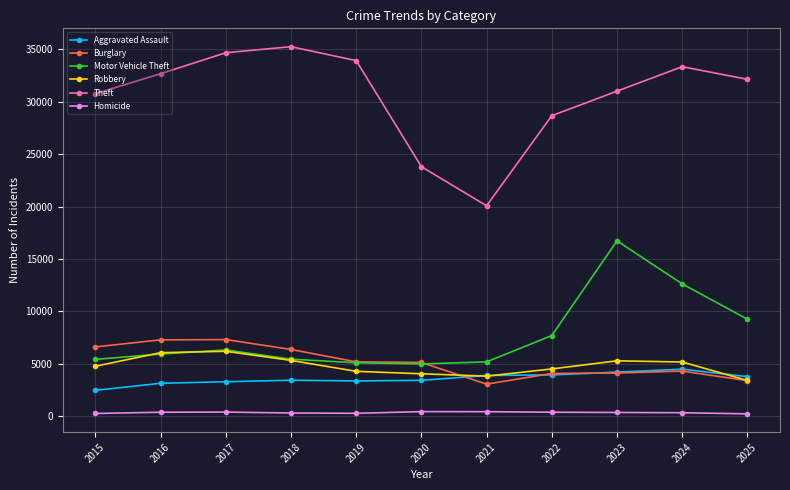

What is the difference between the Homicide values at 2022 and 2015?

120